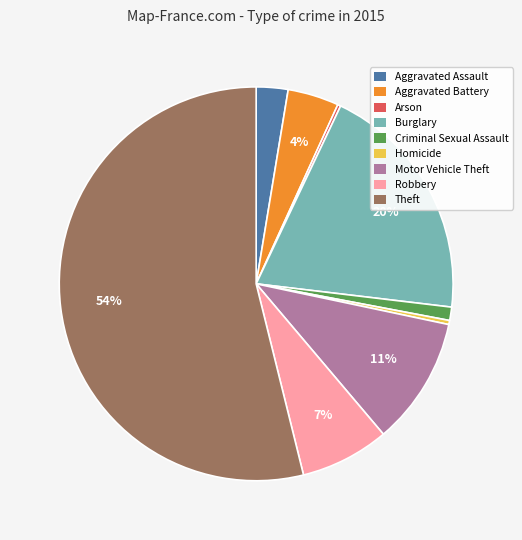

Which category has the biggest portion of the pie?

Theft